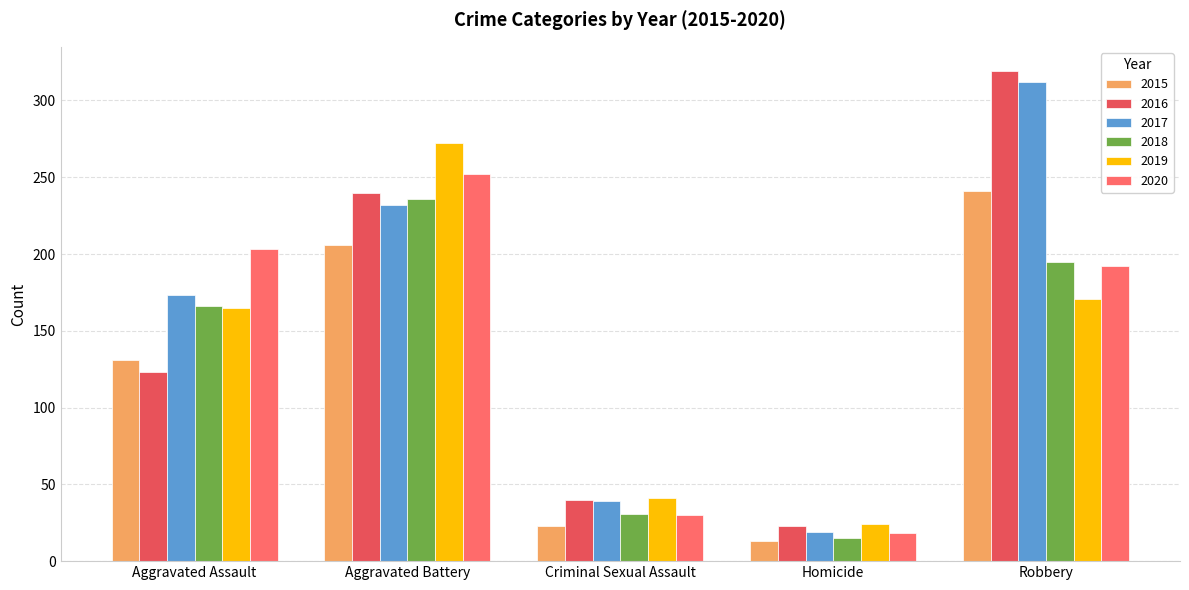

Reading left to right, what are all the values shown in this chart?

2015: 131	206	23	13	241
2016: 123	240	40	23	319
2017: 173	232	39	19	312
2018: 166	236	31	15	195
2019: 165	272	41	24	171
2020: 203	252	30	18	192